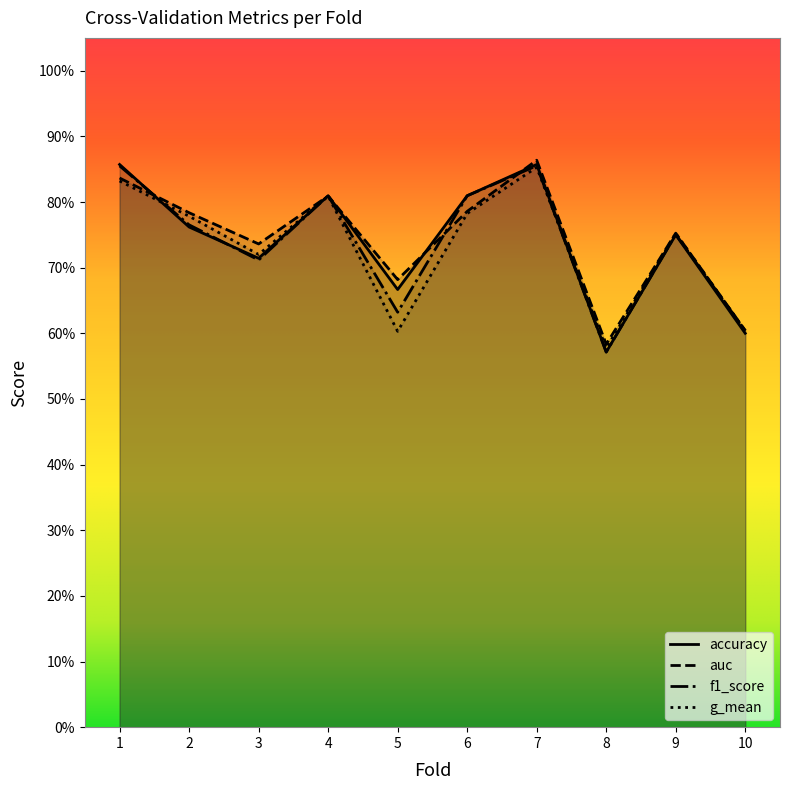

The value of accuracy at 9 is 0.8. True or false?

True